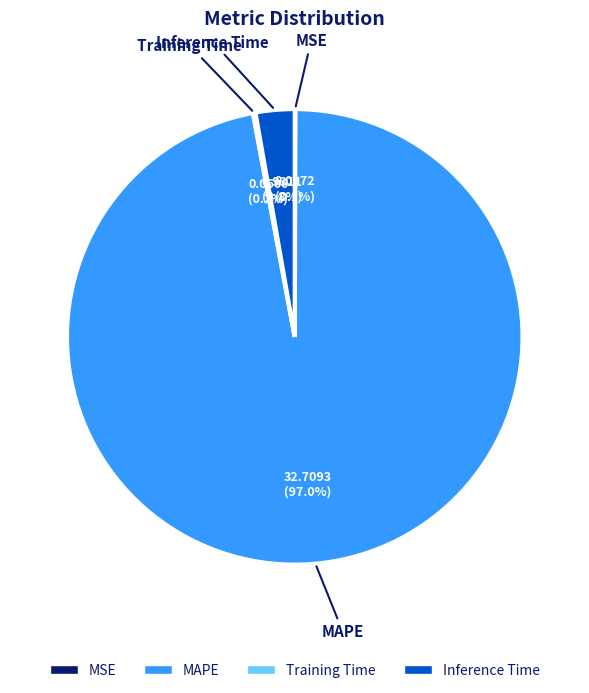

Which slice is the largest?

MAPE